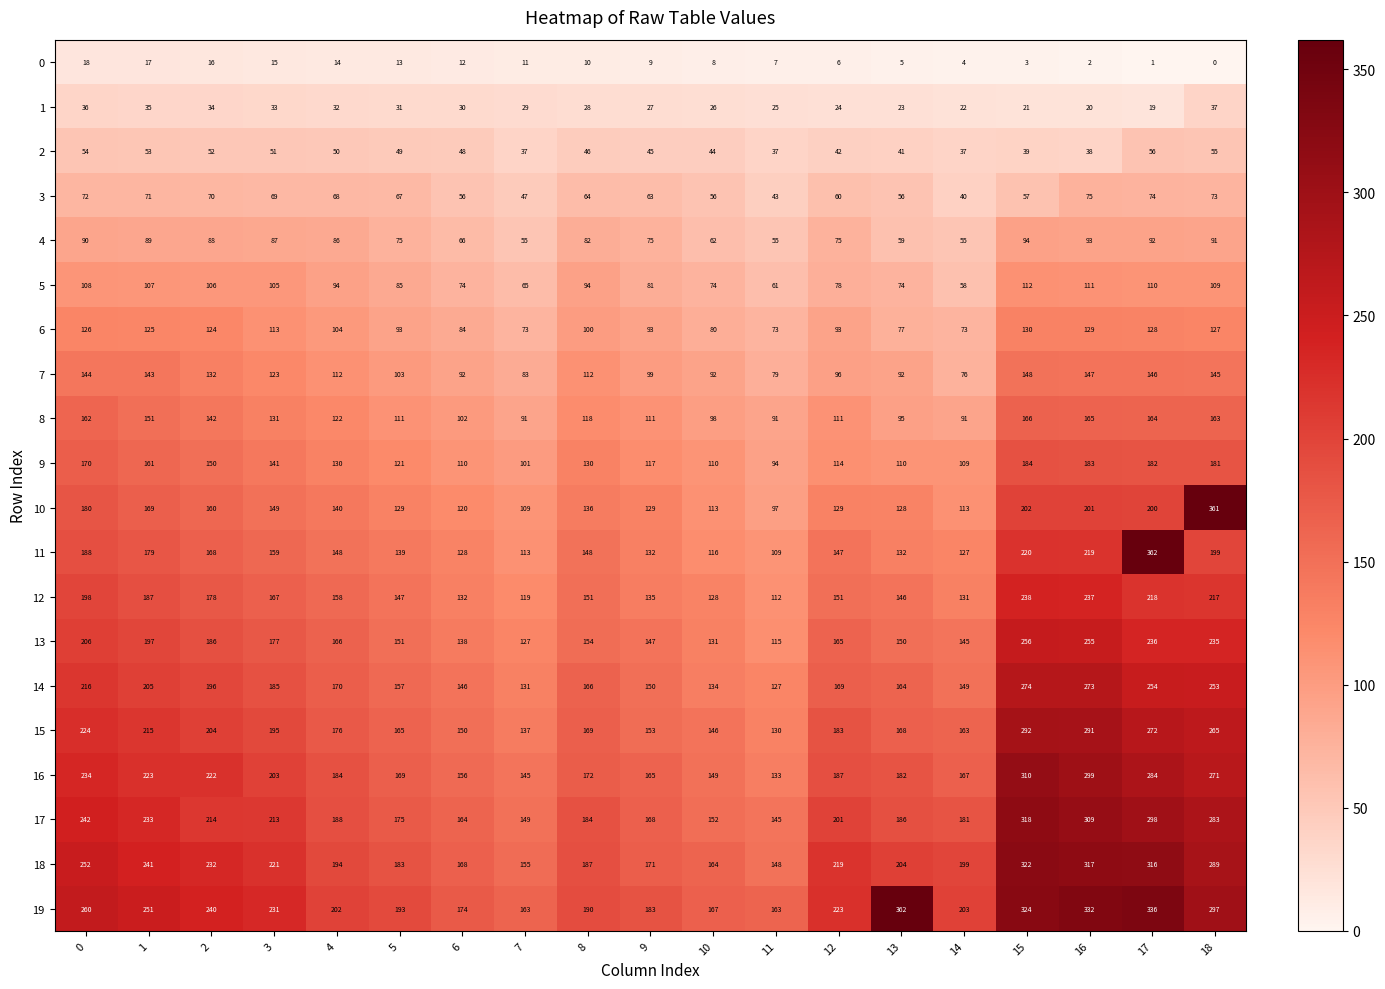

True or false: 13 has a value of 58 at 12.

False